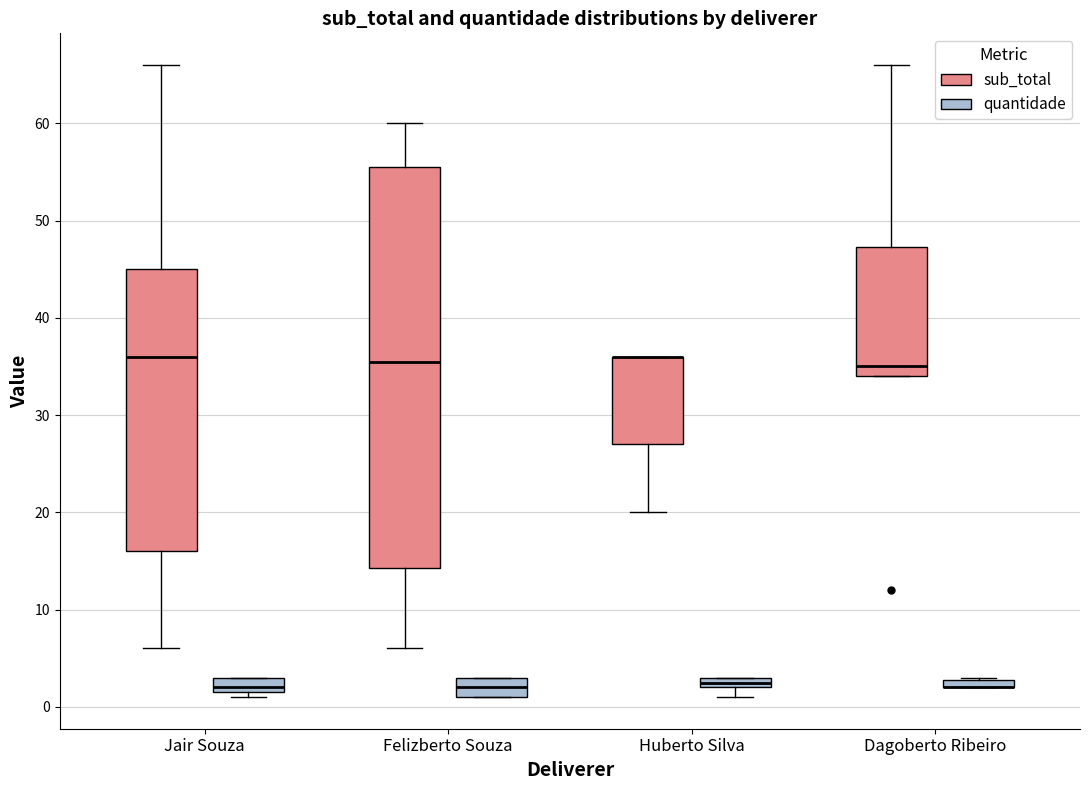

Comparing the boxes themselves (not the whiskers), which one is the tallest?

Felizberto Souza (sub_total)